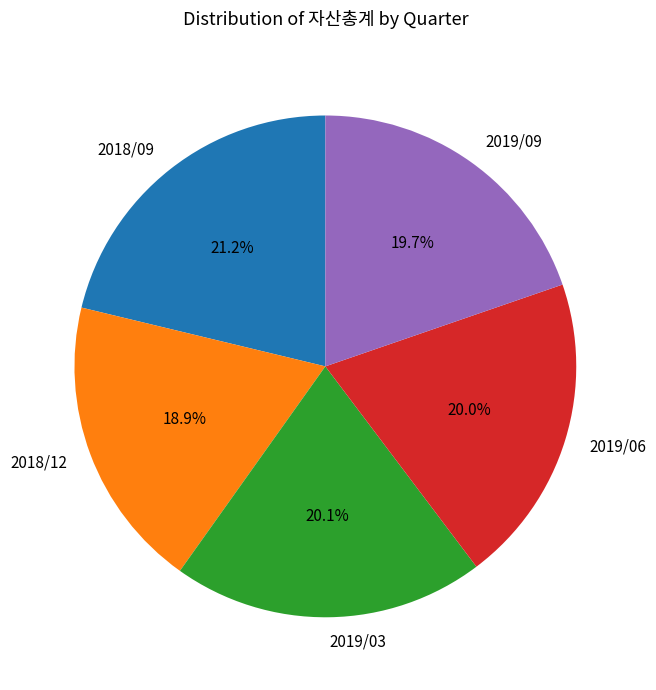

Is the sum of 2019/03 and 2019/09 greater than half?

No